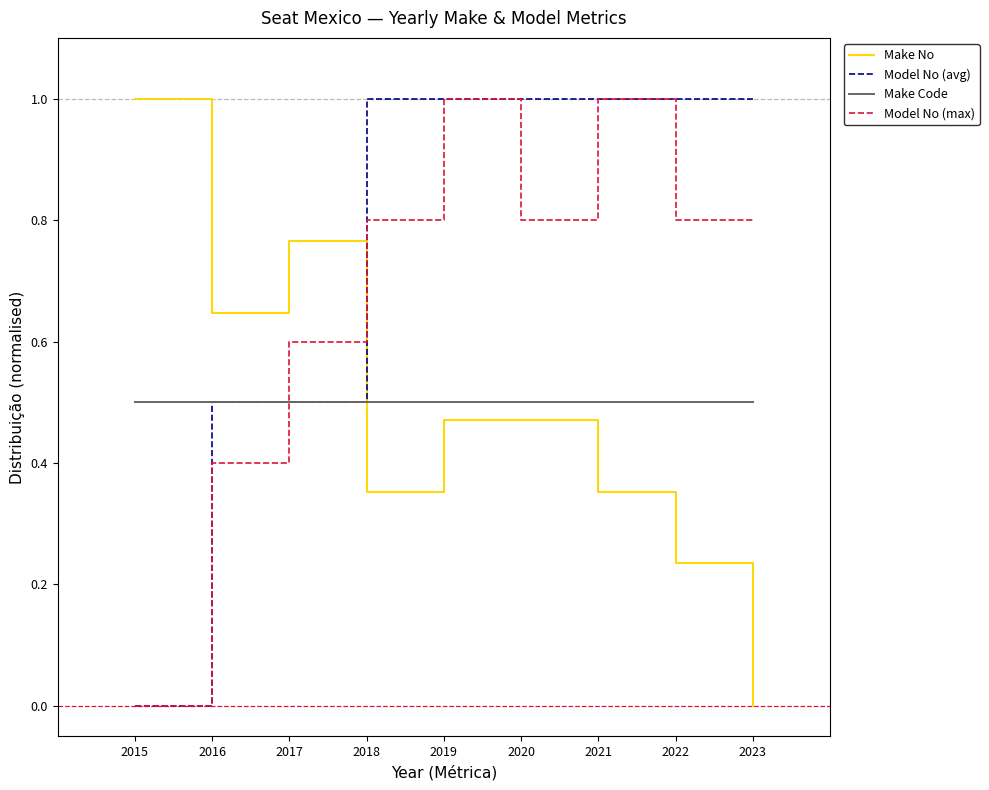

What are all the series names shown in the legend?

Make No, Model No (avg), Make Code, Model No (max)